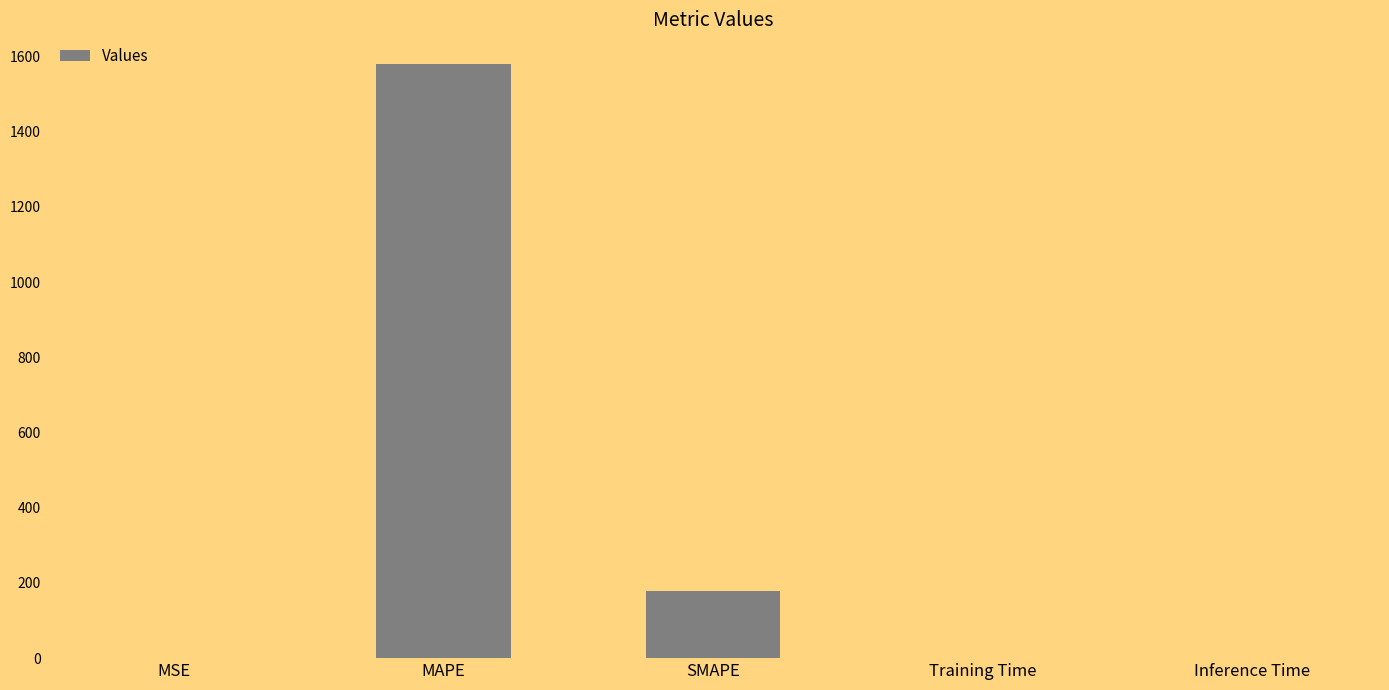

At which label is the value closest to 790?

SMAPE